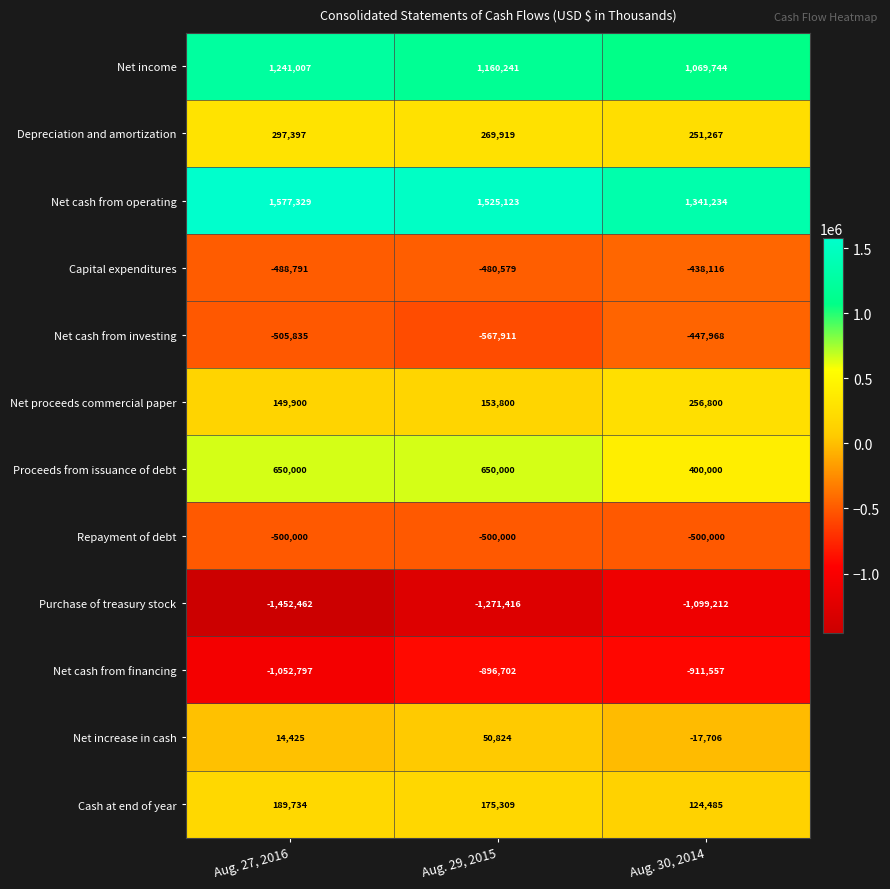

Which series has the widest spread of values?

Purchase of treasury stock